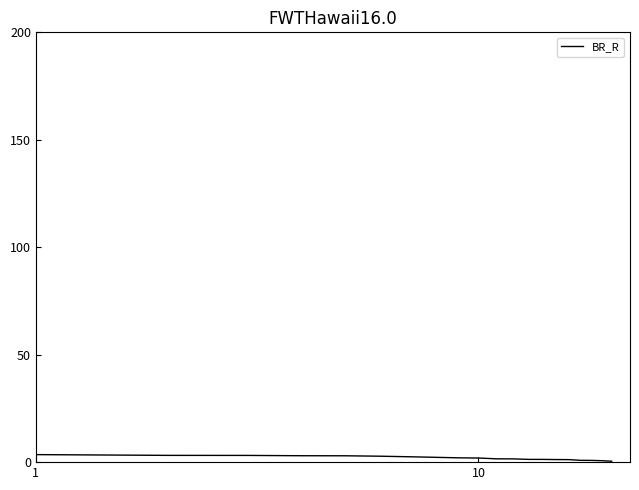

How many lines are shown in the chart?

1